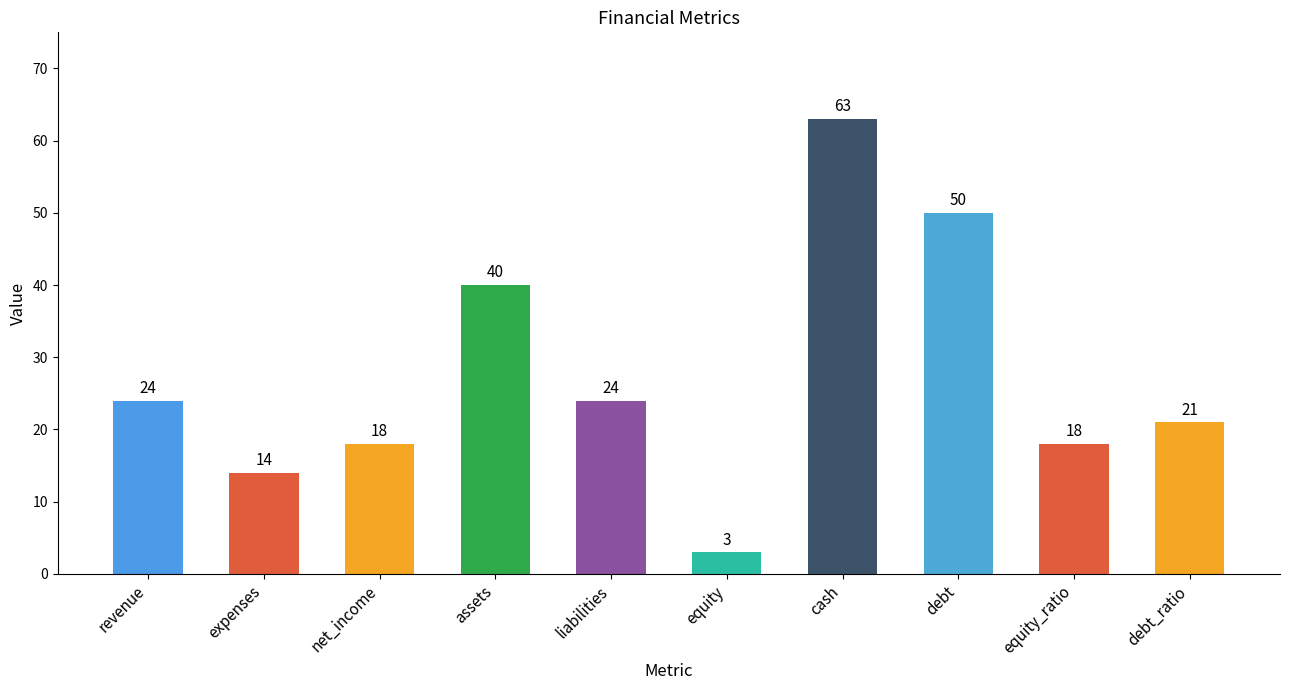

What is the value of the 3rd bar from the left?

18